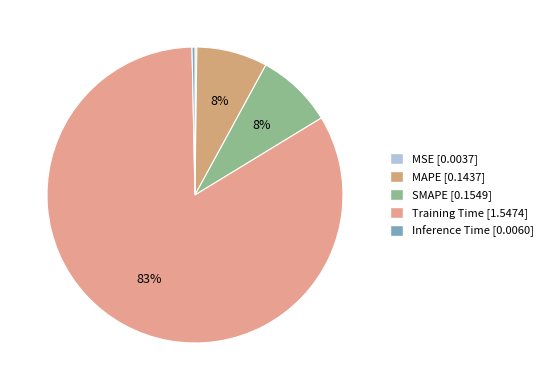

What is the change in value from SMAPE to Inference Time?

-0.1